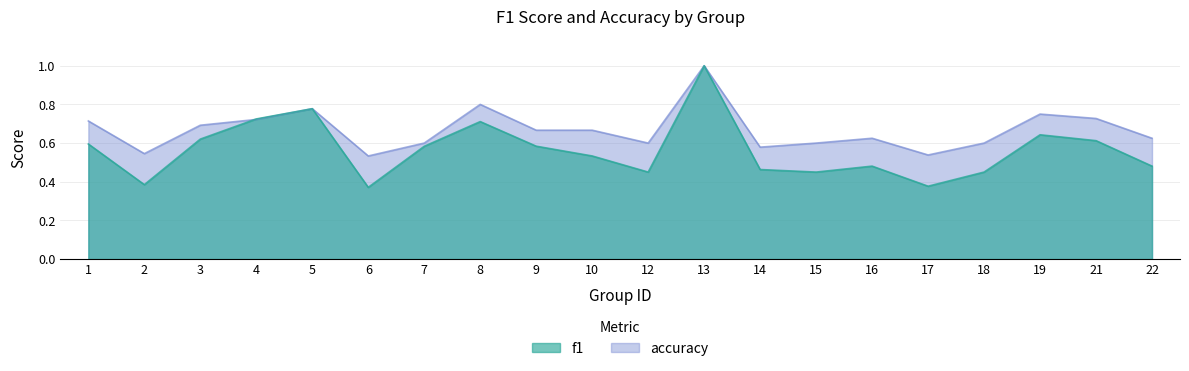

Which series ends up on top after the final intersection of f1 and accuracy?

f1